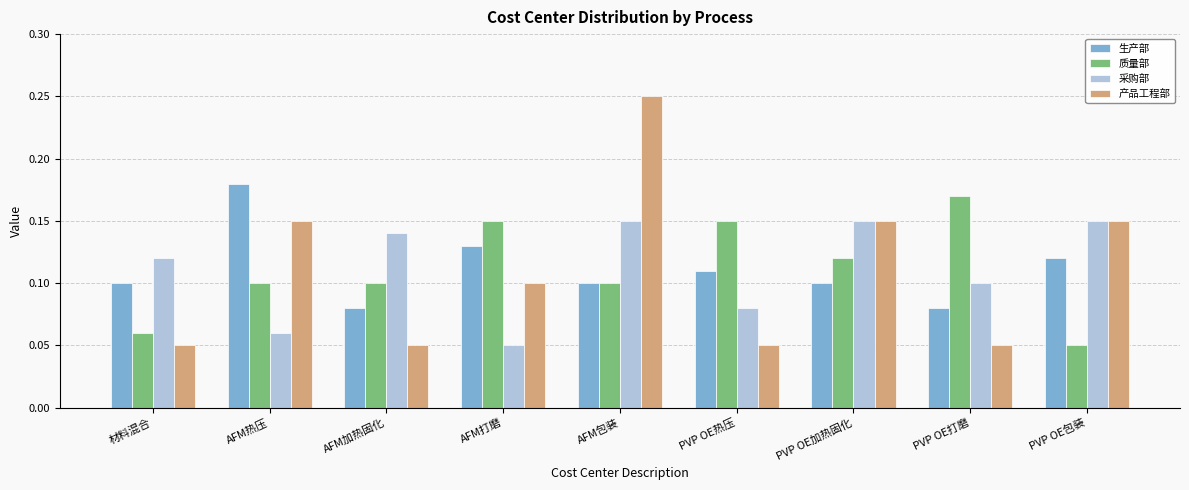

Which series has the largest range (max minus min)?

产品工程部